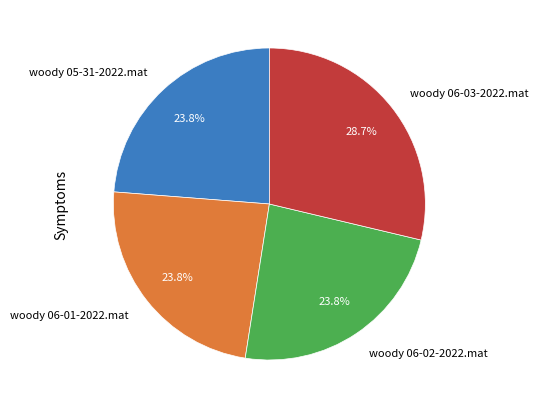

Which slice is the largest?

woody 06-03-2022.mat